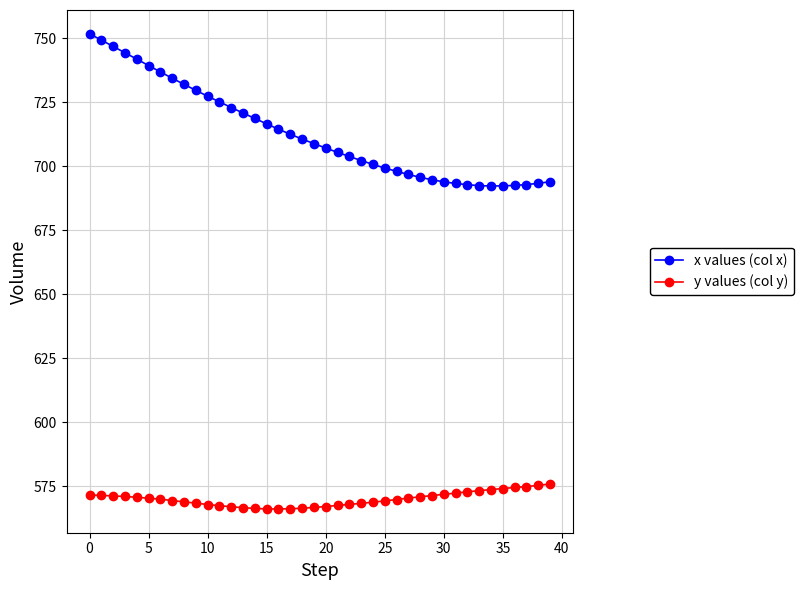

What is the value of the y values (col y) point at the 6th from the left?

570.2